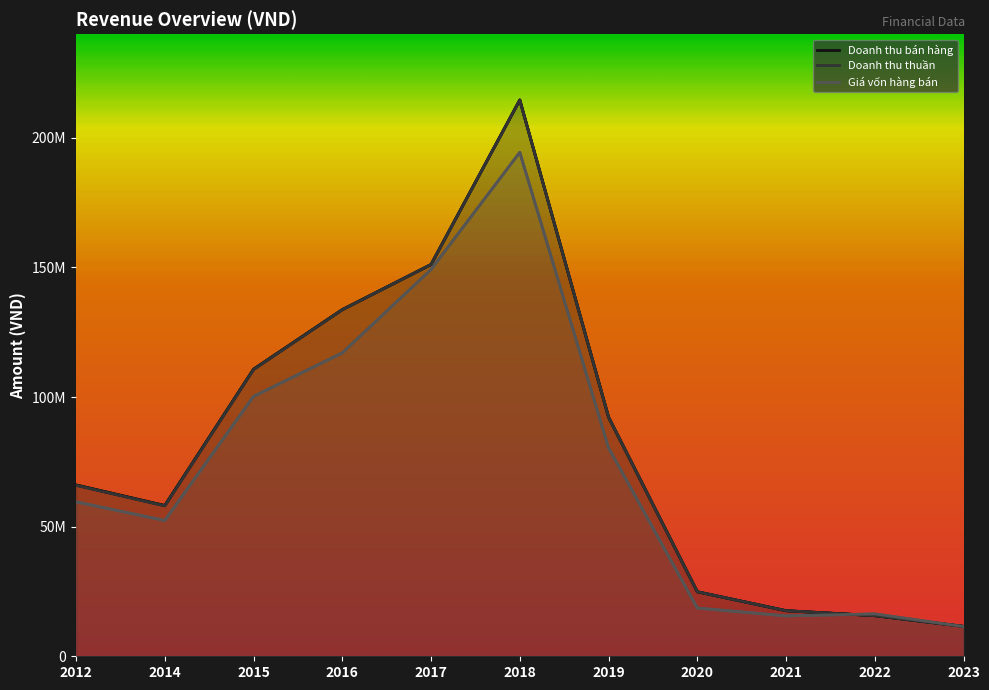

Reading left to right, what are all the values shown in this chart?

Doanh thu bán hàng: 2012=66089628	2014=58152483	2015=110738569	2016=133723597	2017=151127562	2018=214599820	2019=92241998	2020=24885769	2021=17583729	2022=15670987	2023=11529410
Doanh thu thuần: 2012=65971484	2014=58034613	2015=110638110	2016=133700680	2017=151123707	2018=214595075	2019=92241998	2020=24885769	2021=17583729	2022=15670987	2023=11529410
Giá vốn hàng bán: 2012=59588259	2014=52387134	2015=100247143	2016=117042484	2017=149207795	2018=194415120	2019=80395307	2020=18615256	2021=15583049	2022=16342127	2023=11466697